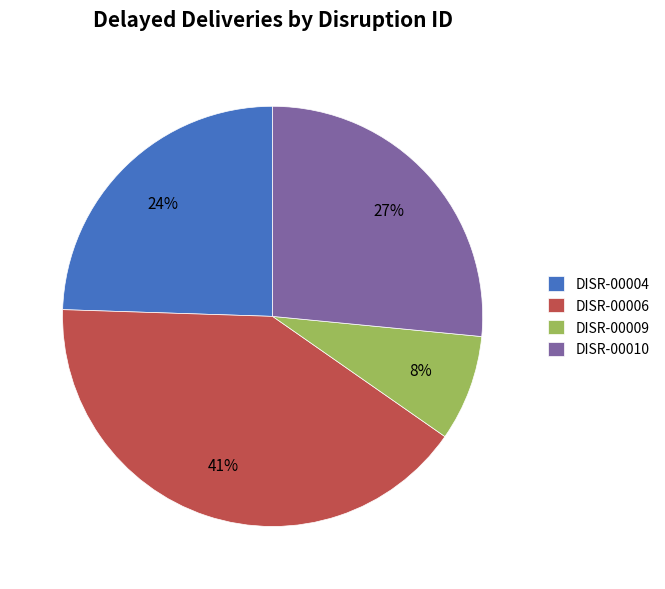

Is there any slice that represents more than half of the pie?

No